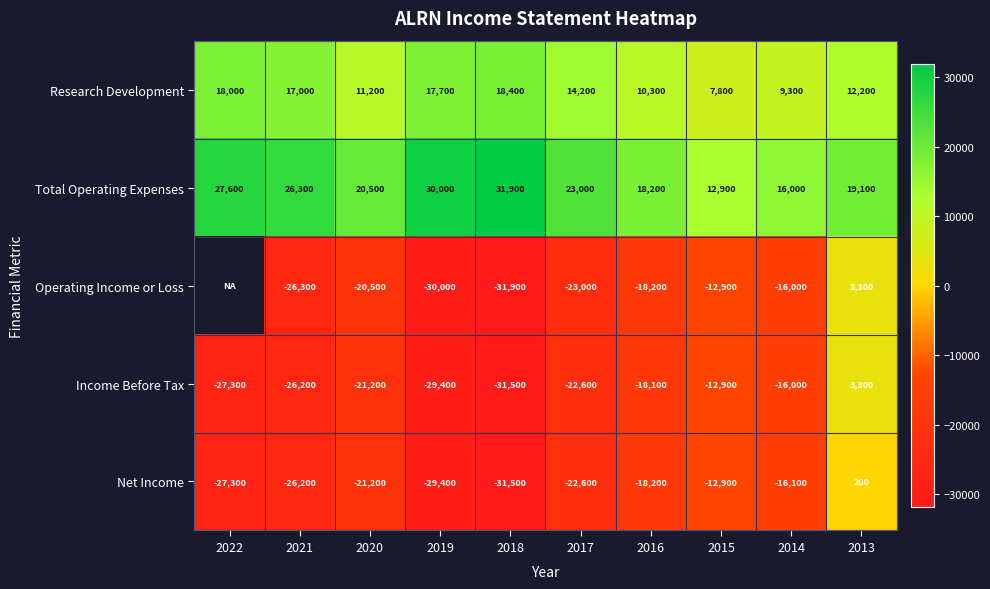

Where is Total Operating Expenses nearest to the value 22400?

2017